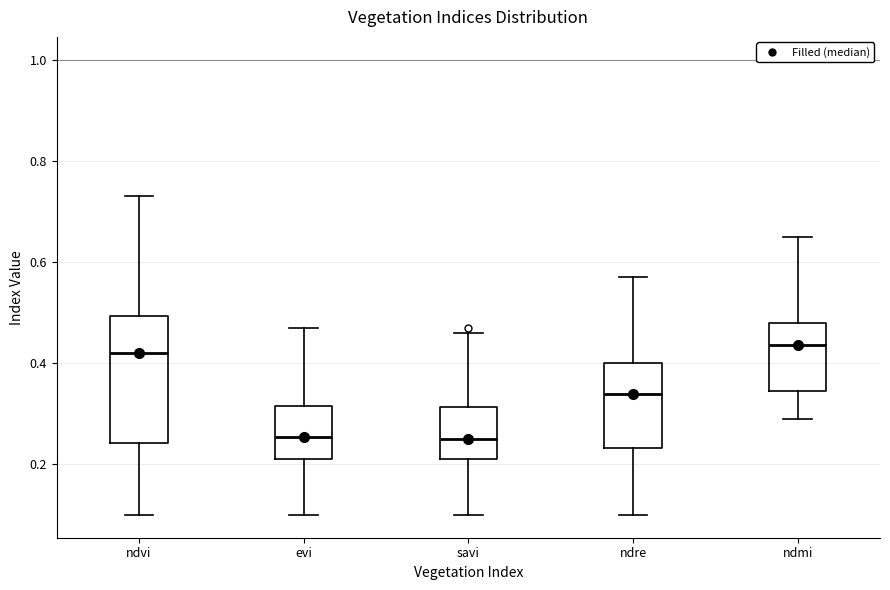

Reading left to right, read every box against the y-axis: the position of its median line, the range the box covers, and the ends of its whiskers. The values are not printed on the chart, so give them approximately, as read against the axis.

ndvi: median 0.42, box 0.24 to 0.50, whiskers 0.10 to 0.74
evi: median 0.26, box 0.22 to 0.32, whiskers 0.10 to 0.48
savi: median 0.26, box 0.22 to 0.32, whiskers 0.10 to 0.46
ndre: median 0.34, box 0.24 to 0.40, whiskers 0.10 to 0.58
ndmi: median 0.44, box 0.34 to 0.48, whiskers 0.30 to 0.66